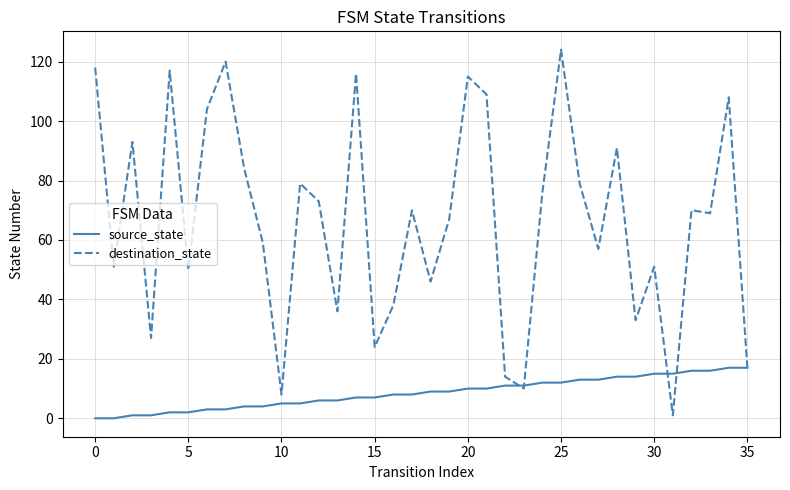

Which series has the largest range (max minus min)?

destination_state